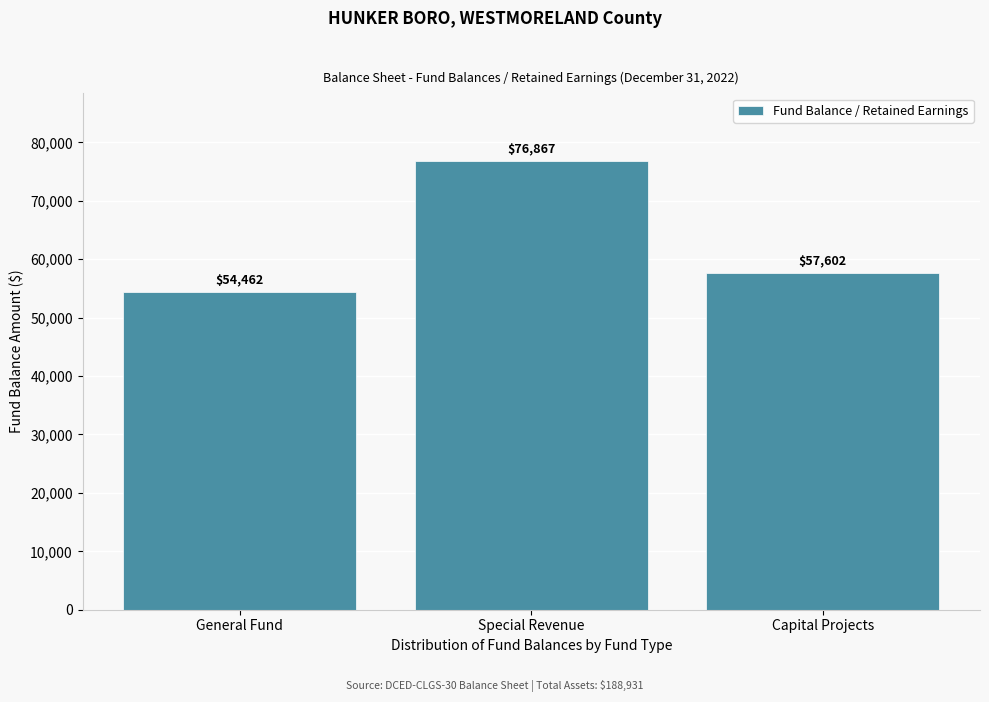

Reading left to right, transcribe all the data shown in this chart.

54462	76867	57602